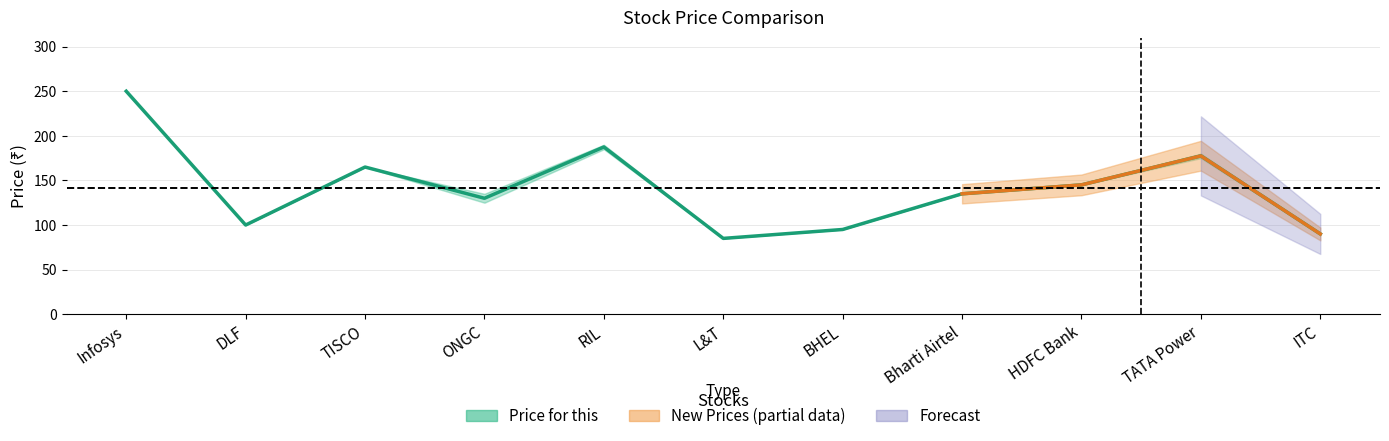

What is the approximate value at TATA Power?

177.5